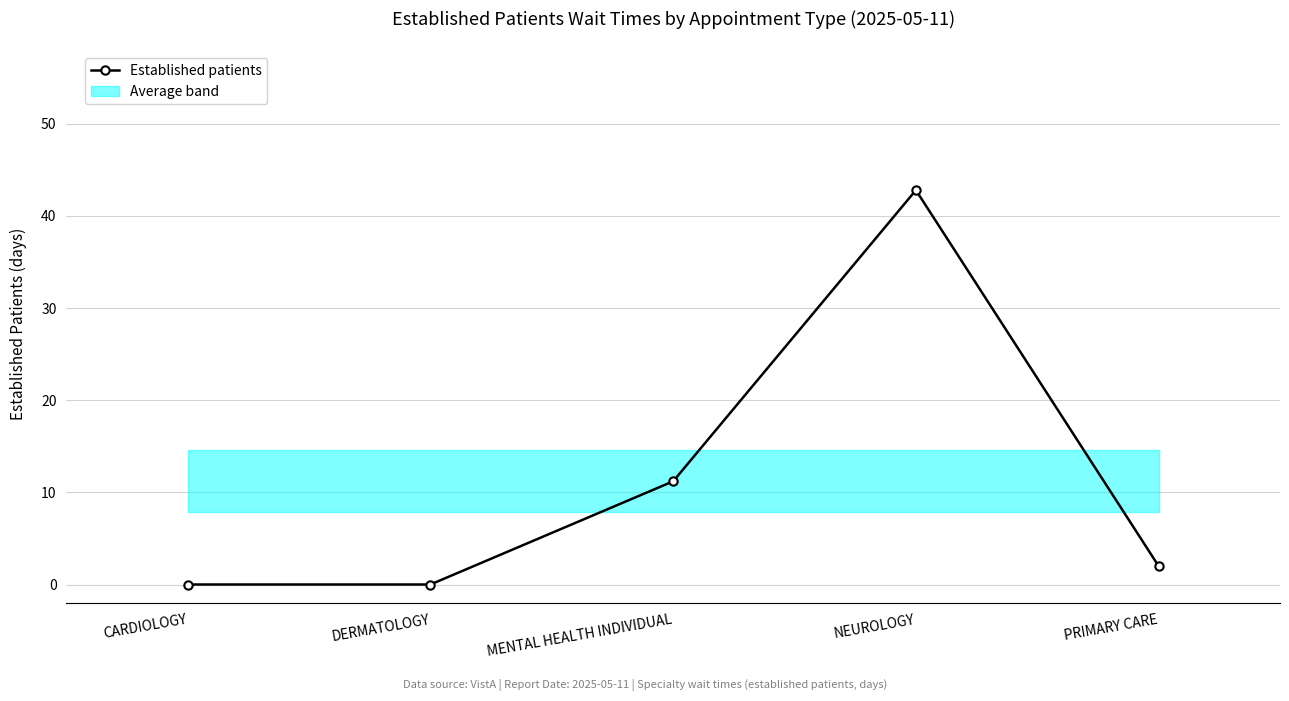

Which category has the lowest value across all series?

CARDIOLOGY